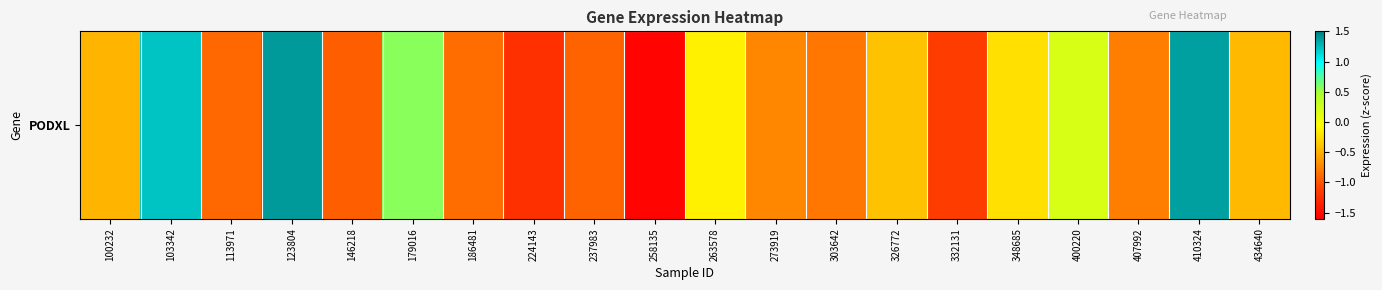

Reading left to right, list all the values displayed in this chart.

100232=-0.5	103342=1.2	113971=-0.9	123804=1.4	146218=-0.9	179016=0.6	186481=-0.9	224143=-1.2	237983=-0.9	258135=-1.6	263578=-0.1	273919=-0.7	303642=-0.8	326772=-0.4	332131=-1.1	348685=-0.2	400220=0.2	407992=-0.8	410324=1.4	434640=-0.4